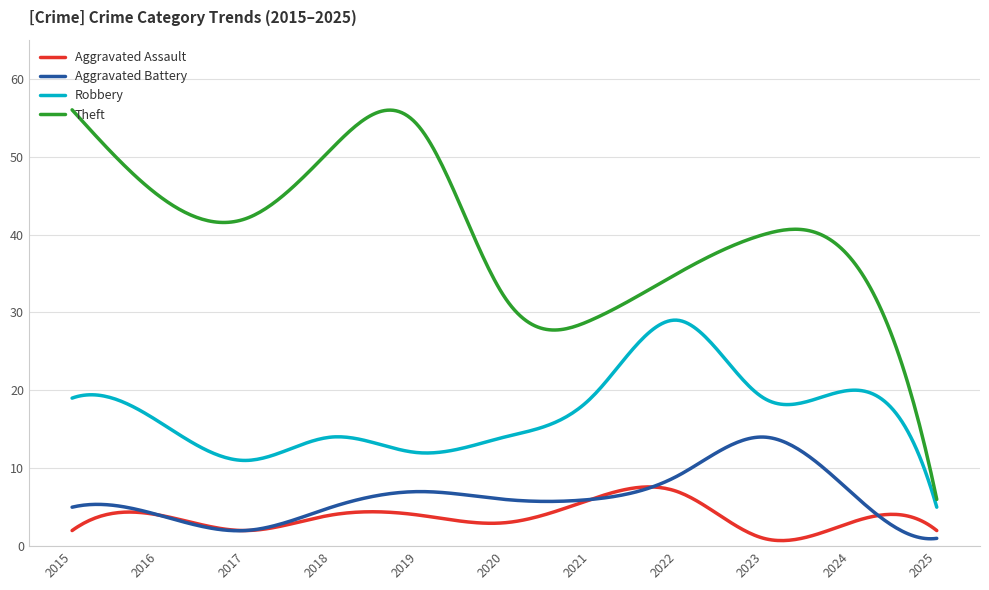

Which series has the widest spread of values?

Theft